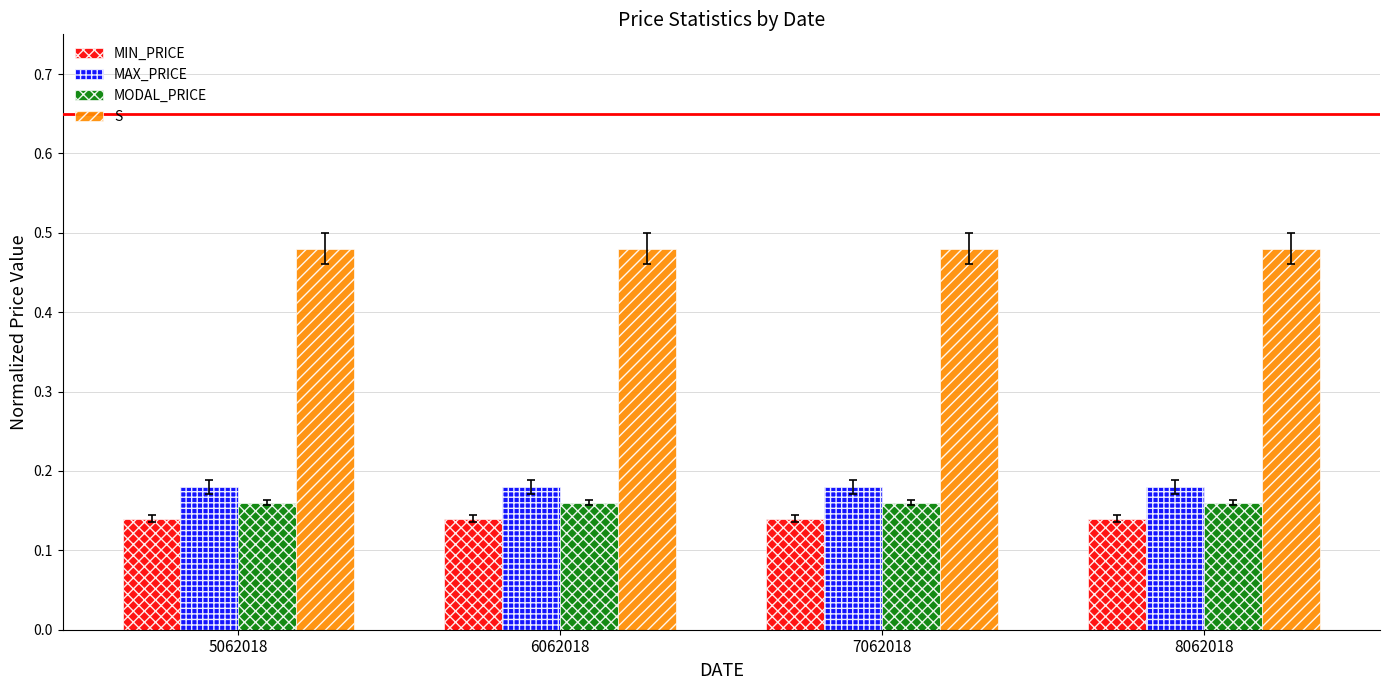

True or false: S has a value of 0.3 at 8062018.

False